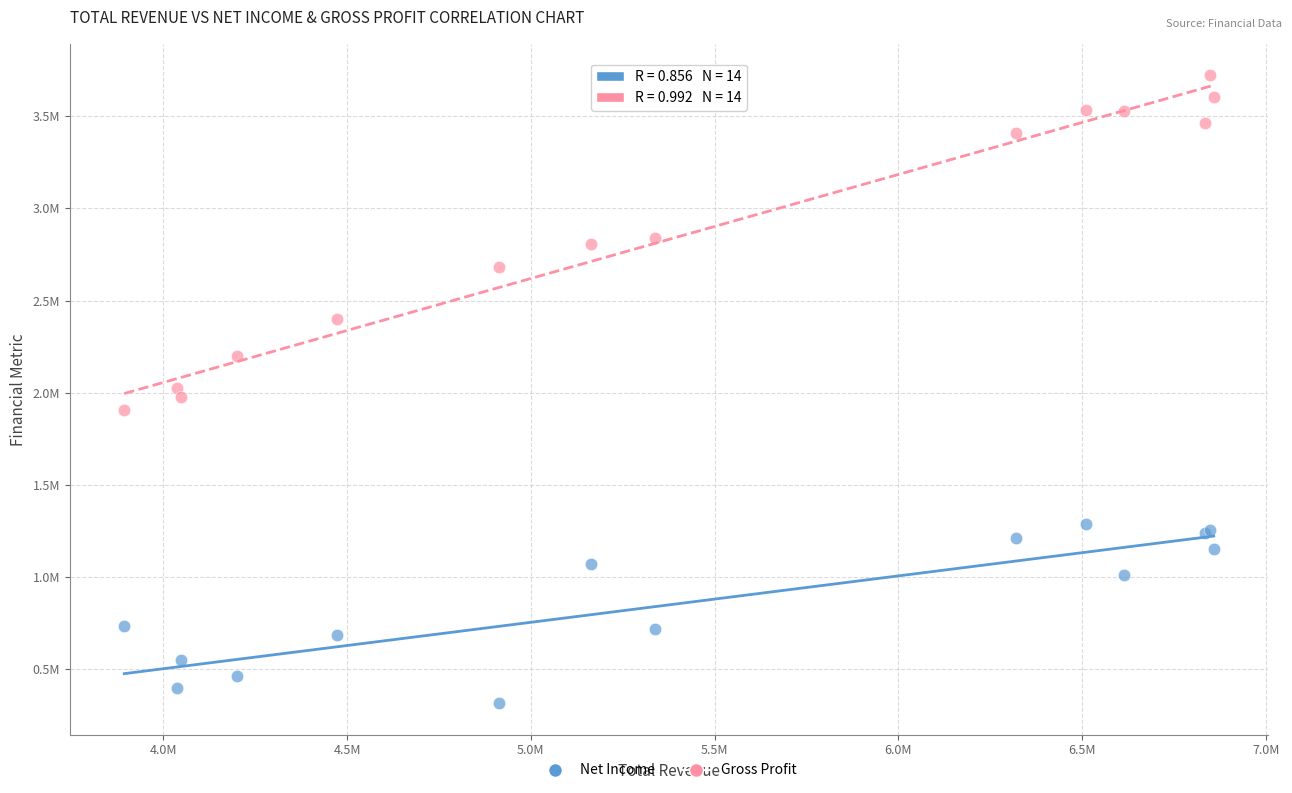

Which series reaches the maximum Y coordinate?

Gross Profit